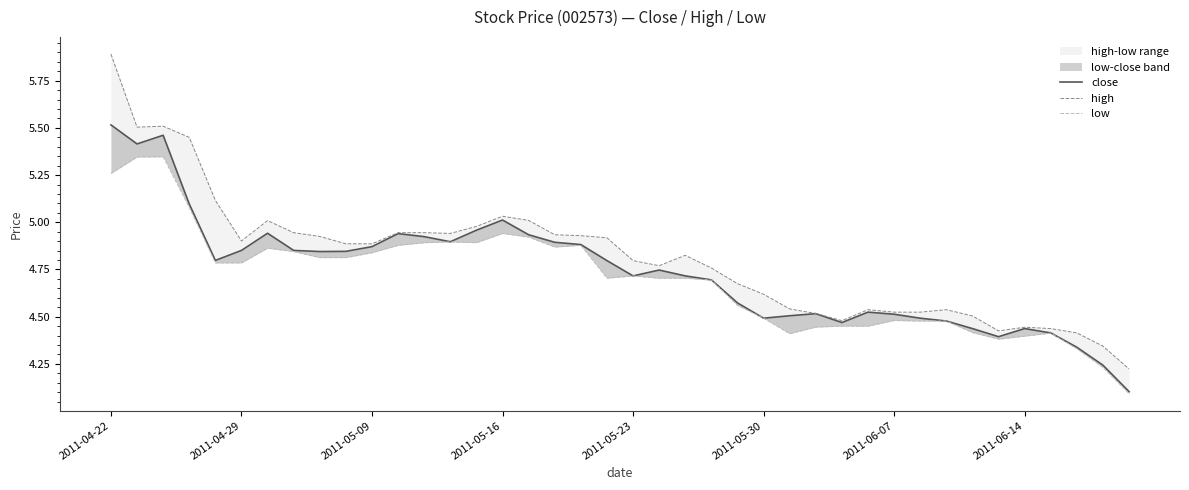

What is the maximum value shown in the chart?

5.9